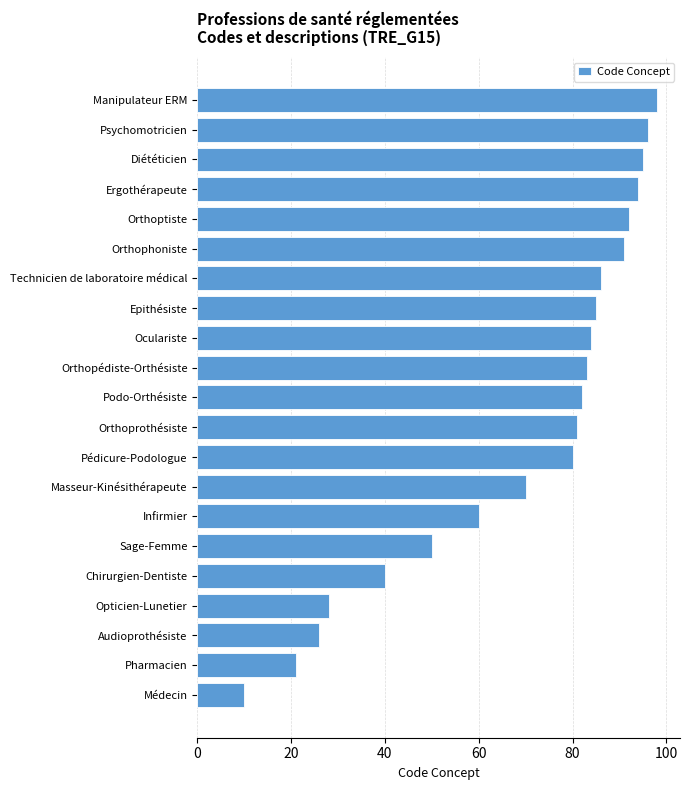

Reading top to bottom, transcribe all the data shown in this chart.

98	96	95	94	92	91	86	85	84	83	82	81	80	70	60	50	40	28	26	21	10